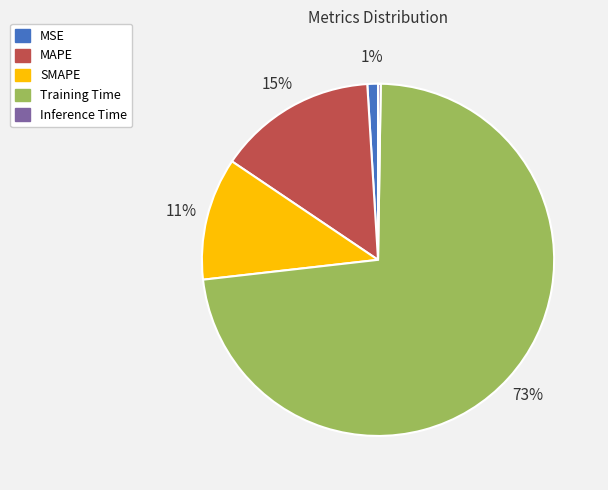

To the nearest percent, what is the difference between the Training Time and MSE slice percentages?

72%